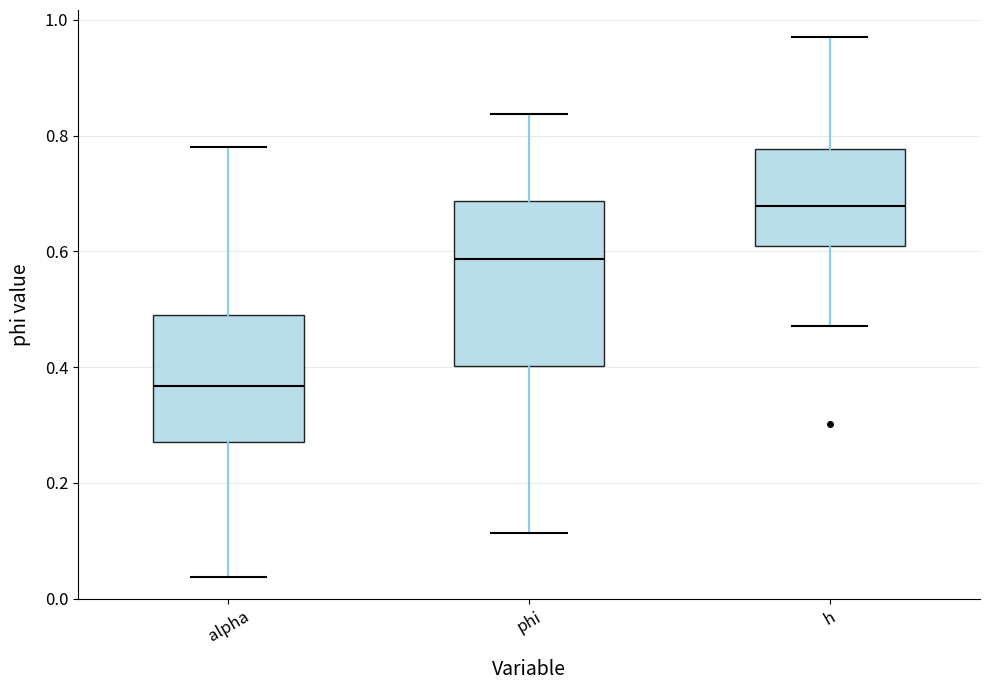

Reading left to right, read every box against the y-axis: the position of its median line, the range the box covers, and the ends of its whiskers. The values are not printed on the chart, so give them approximately, as read against the axis.

alpha: median 0.36, box 0.28 to 0.50, whiskers 0.04 to 0.78
phi: median 0.58, box 0.40 to 0.68, whiskers 0.12 to 0.84
h: median 0.68, box 0.60 to 0.78, whiskers 0.48 to 0.98